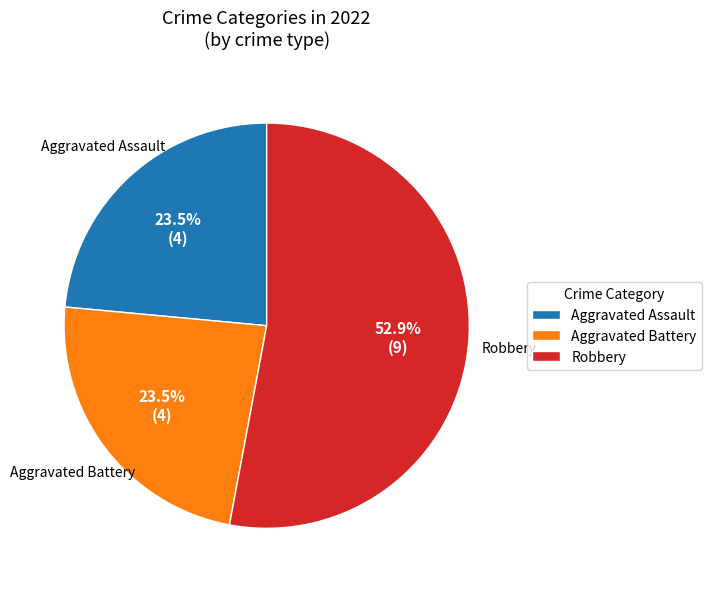

Which has a higher value, Robbery or Aggravated Assault?

Robbery